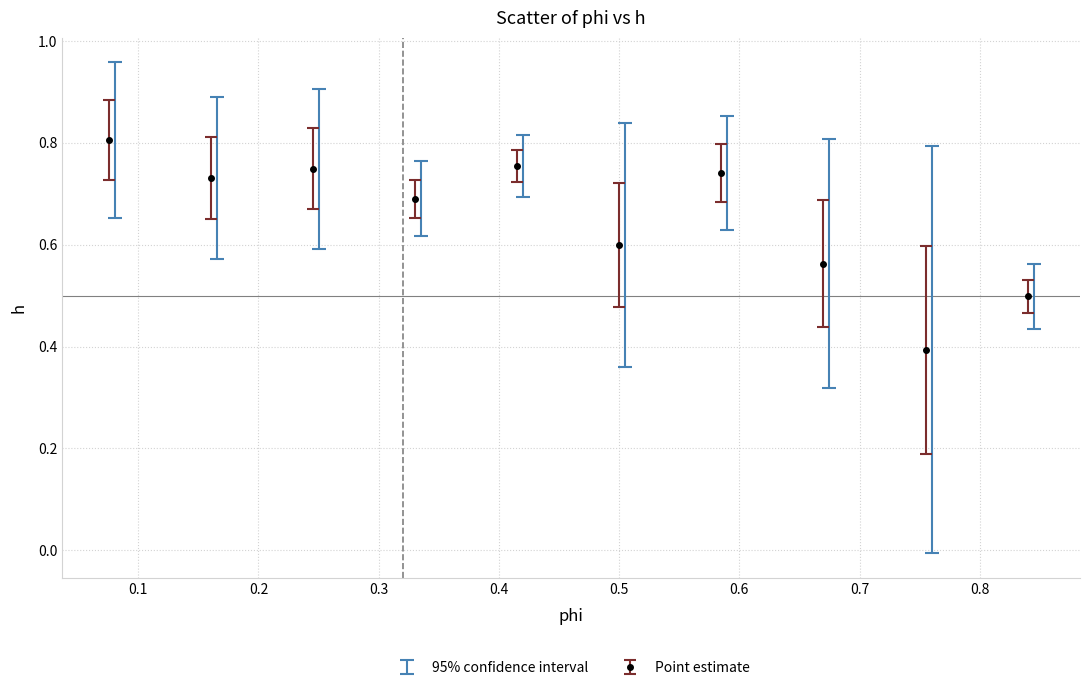

How many values are between 0 and 1?

10